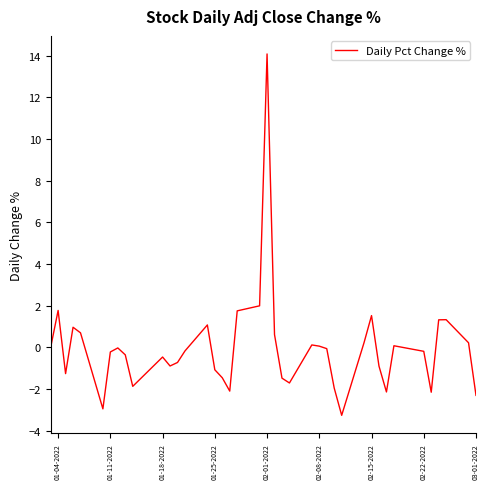

How many lines are shown in the chart?

1